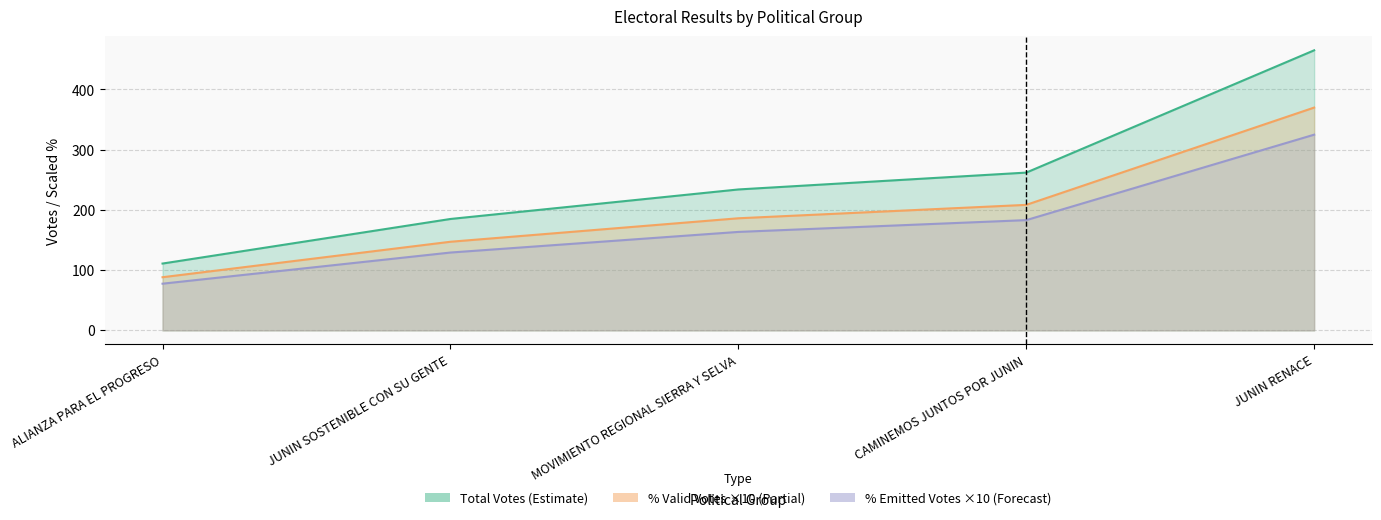

Reading left to right, extract all data points from this chart.

TOTAL_VOTOS: 111.0	185.0	234.0	262.0	465.0
POR_VALIDOS: 88.3	147.2	186.2	208.4	369.9
POR_EMITIDOS: 77.6	129.3	163.5	183.1	324.9